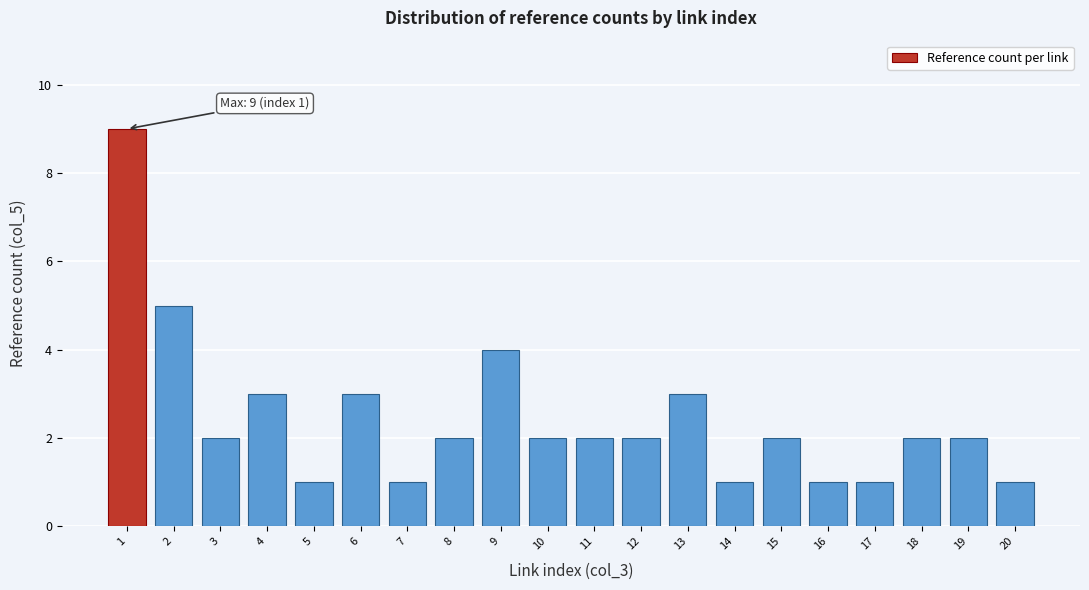

Reading right to left, list all the values displayed in this chart.

1	2	2	1	1	2	1	3	2	2	2	4	2	1	3	1	3	2	5	9